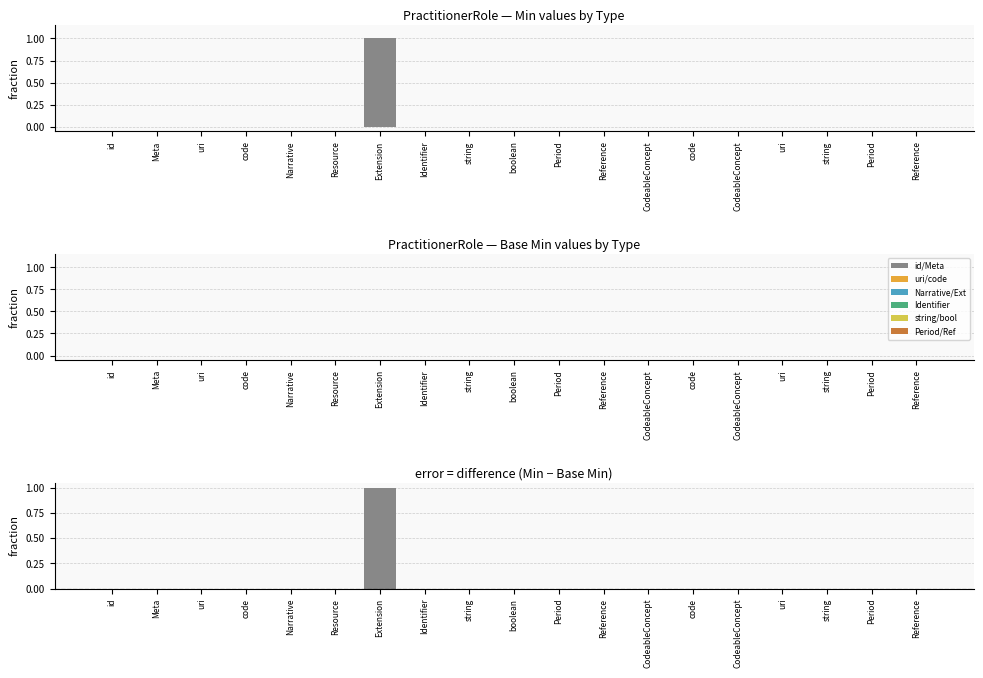

Is it true that Min equals 0 at uri?

True